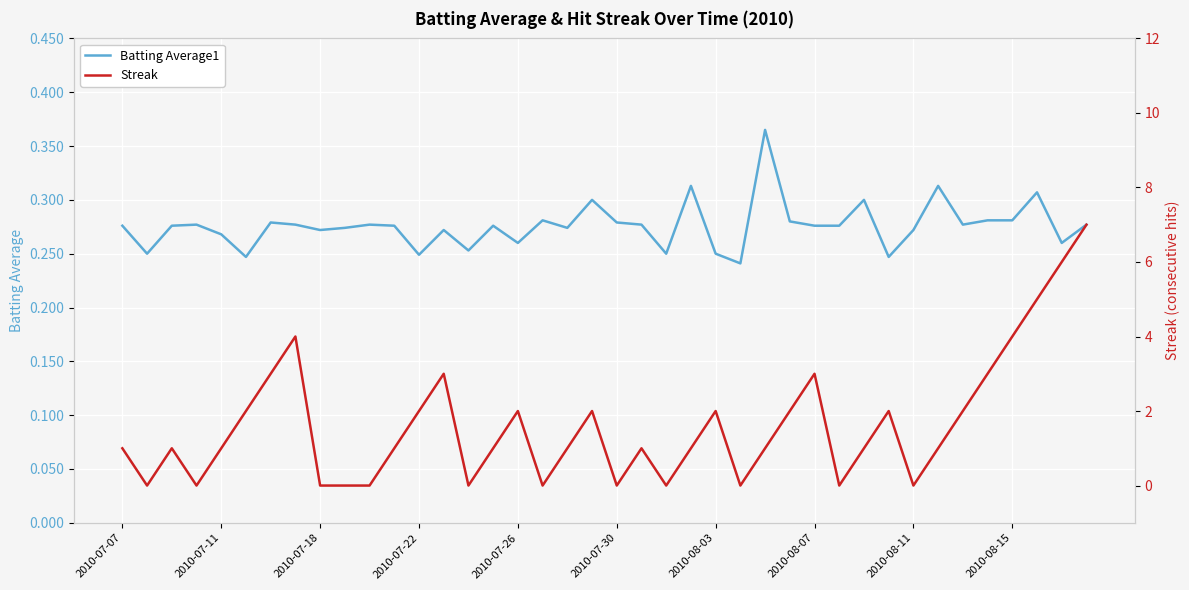

The value of Batting Average1 at 2010-07-18 is 0.1. True or false?

False